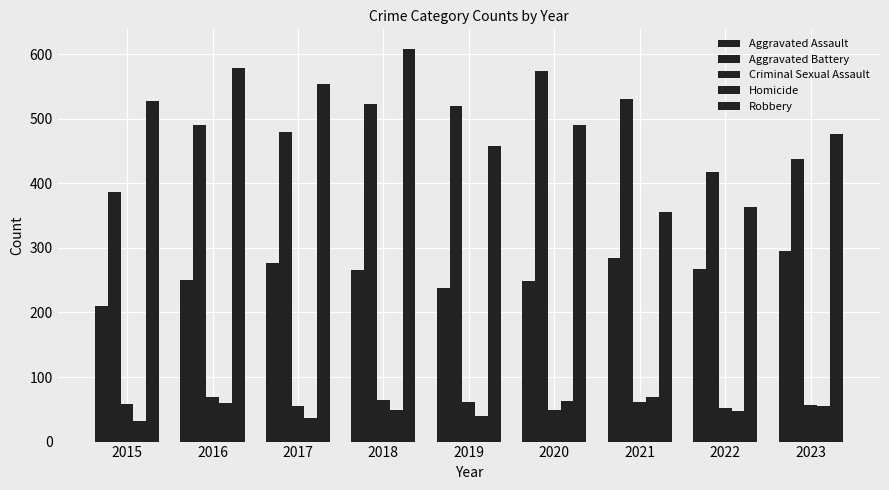

List the labels in order of Robbery value, smallest first.

2021, 2022, 2019, 2023, 2020, 2015, 2017, 2016, 2018